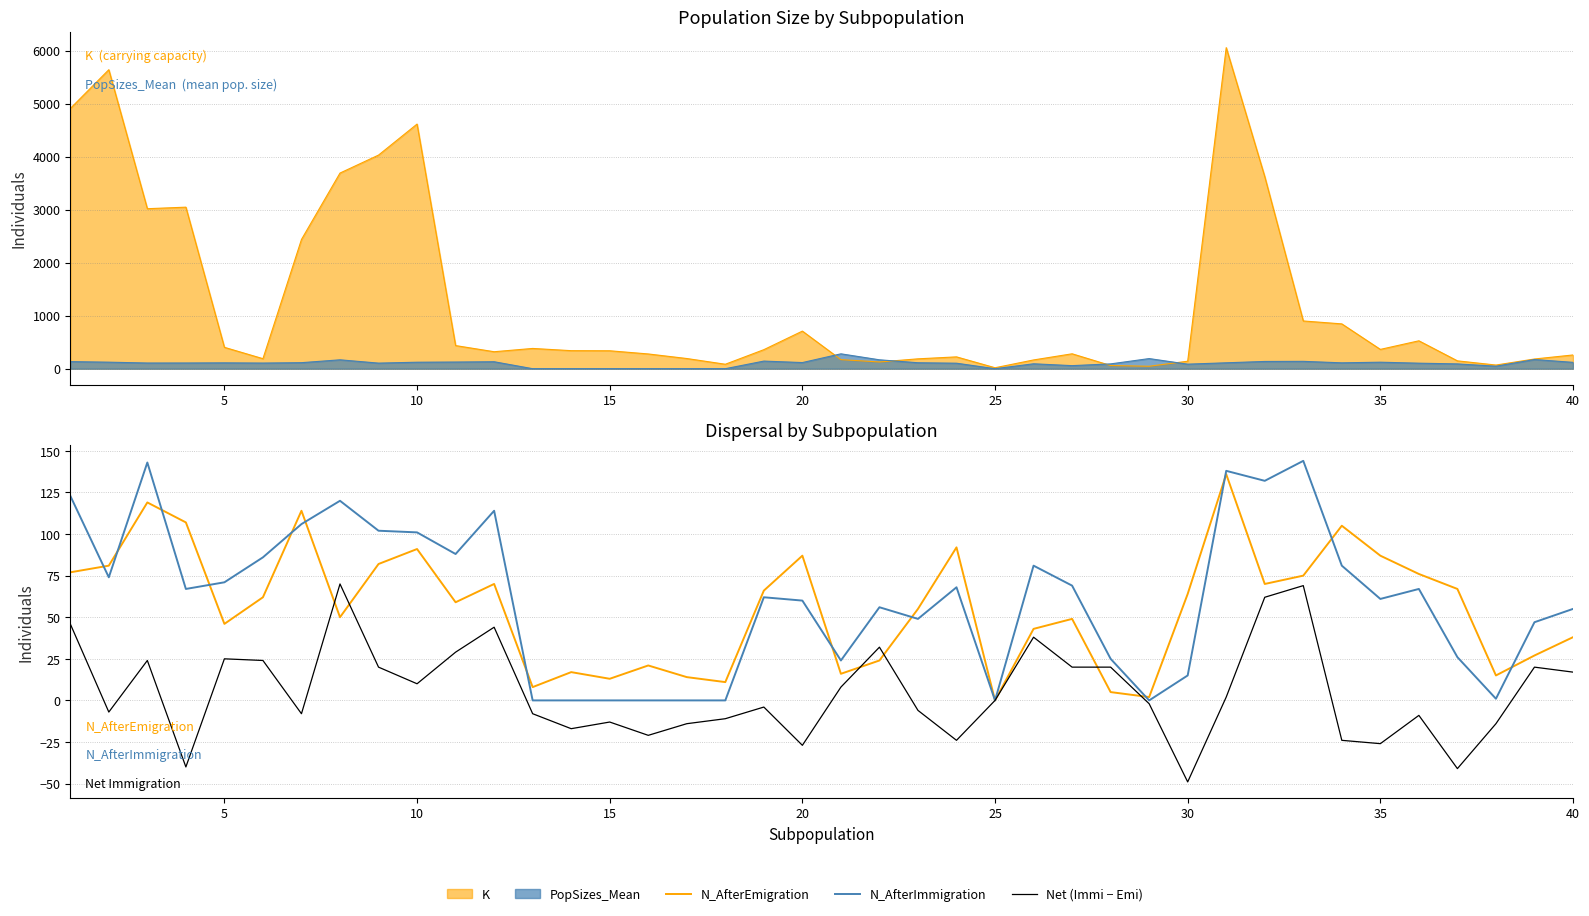

At how many categories does at least one series exceed 110?

8